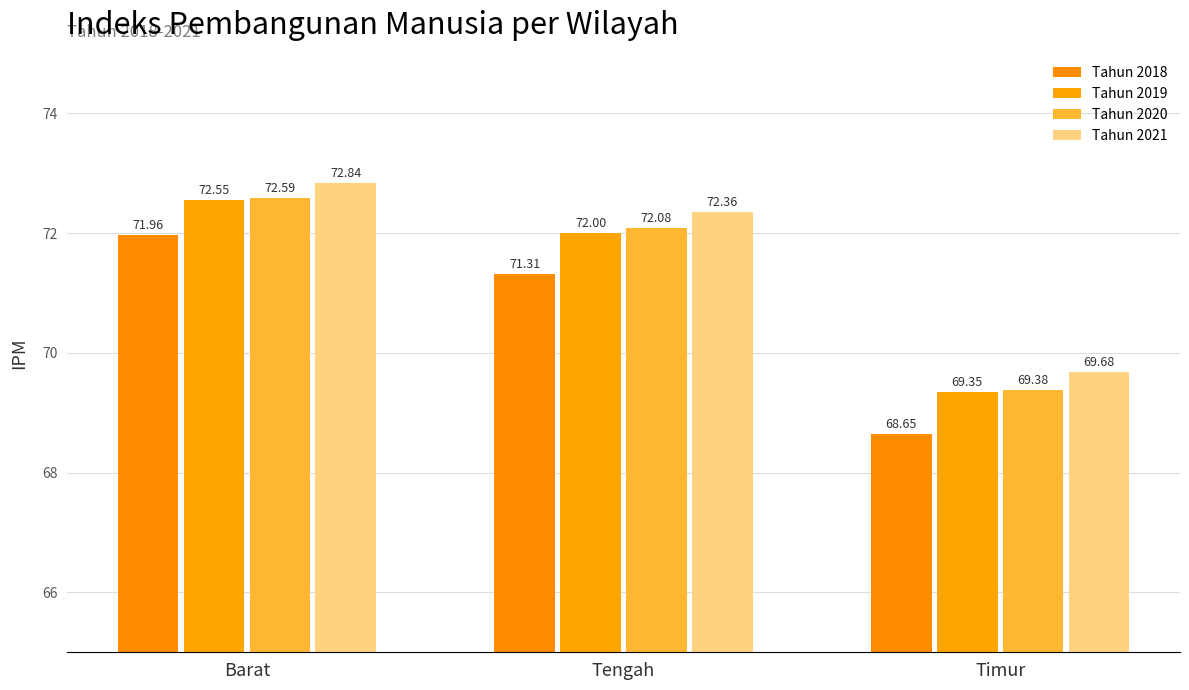

Count the Tahun 2021 values in the range 69 to 72.

1